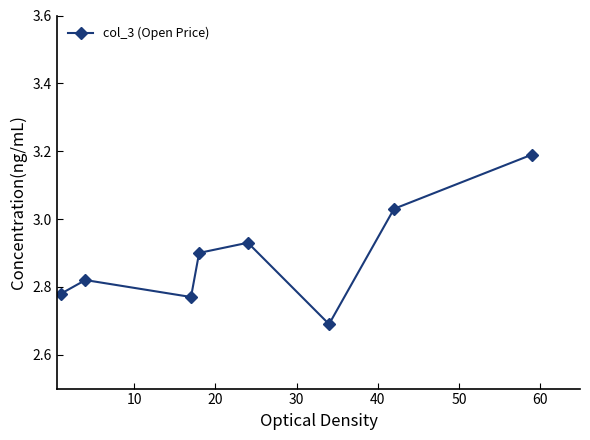

Is this an area chart (filled region under the line)?

No